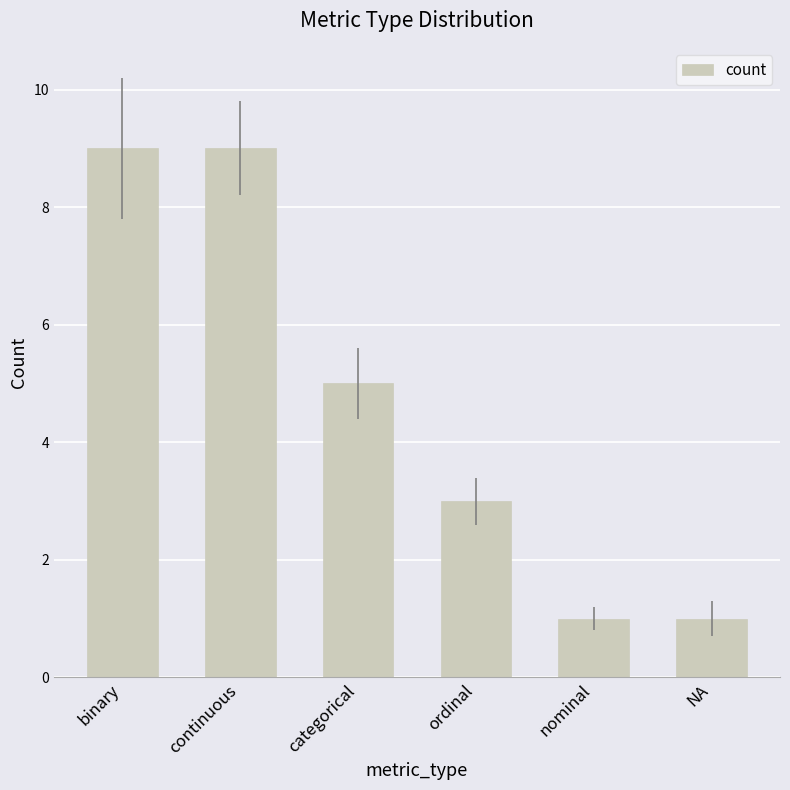

The chart shows a value of 3 at ordinal. True or false?

True